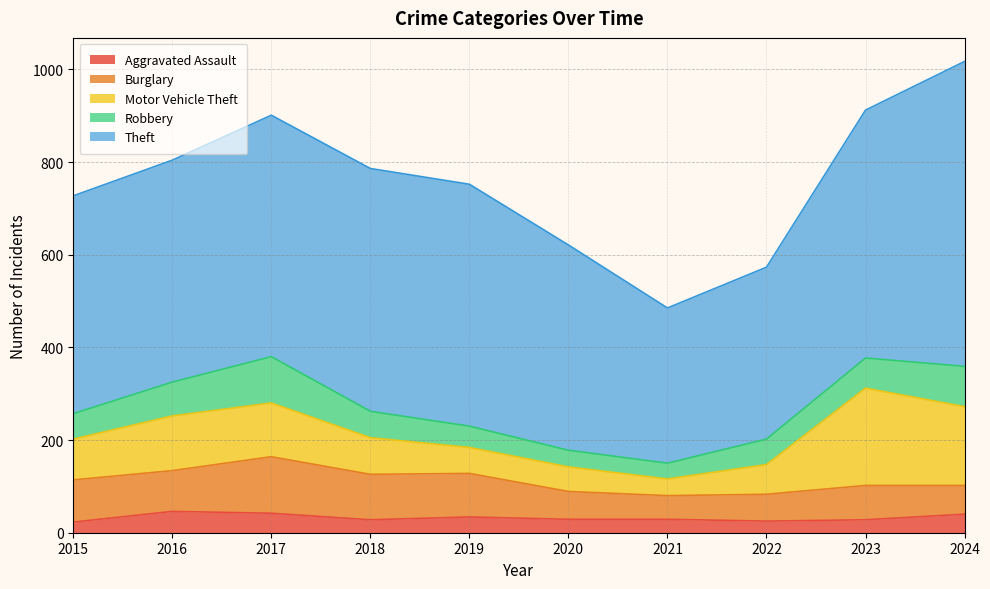

The value of Burglary at 2015 is 142. True or false?

False